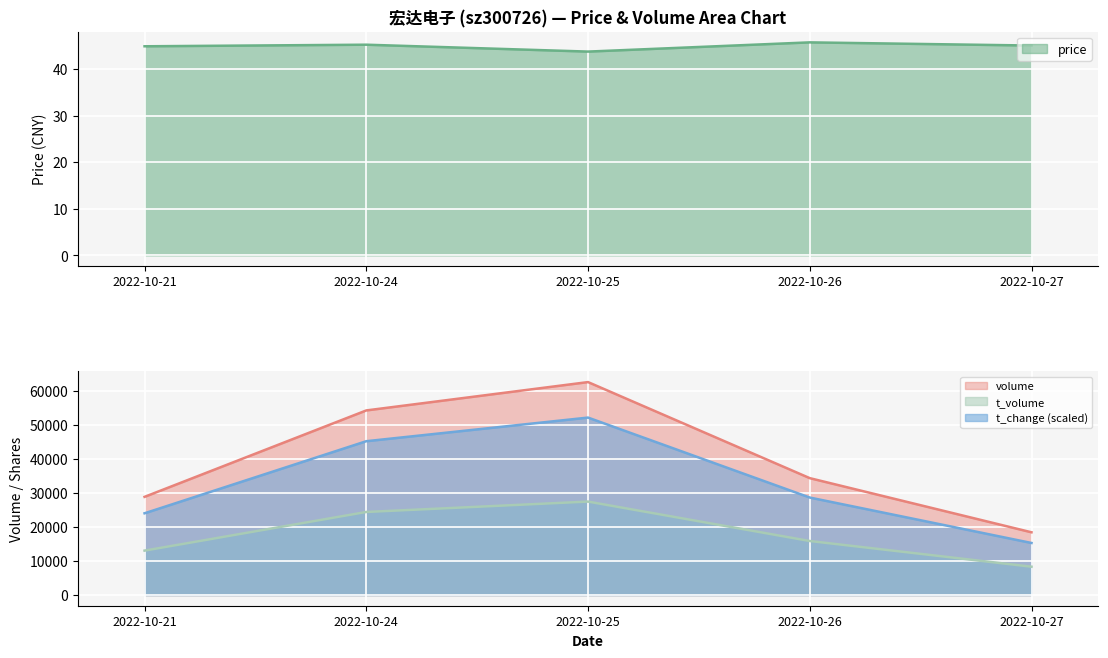

Rank the series at 2022-10-21 from highest to lowest value.

volume, t_change, t_volume, price